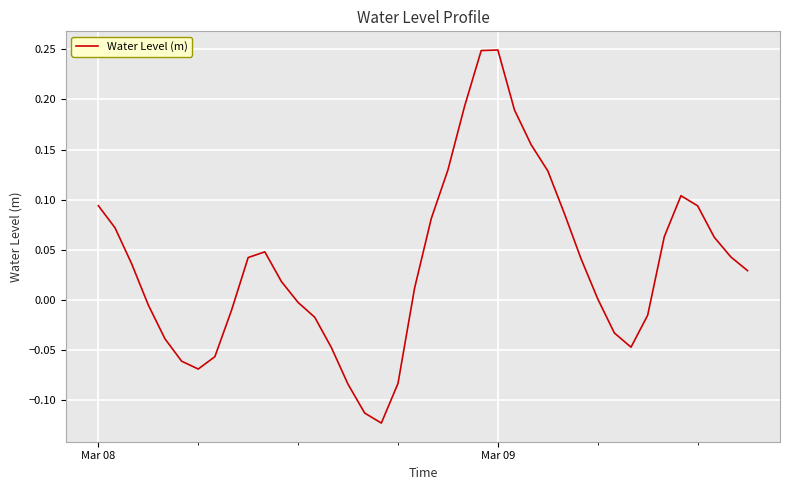

What is the difference between the maximum and minimum values?

0.4